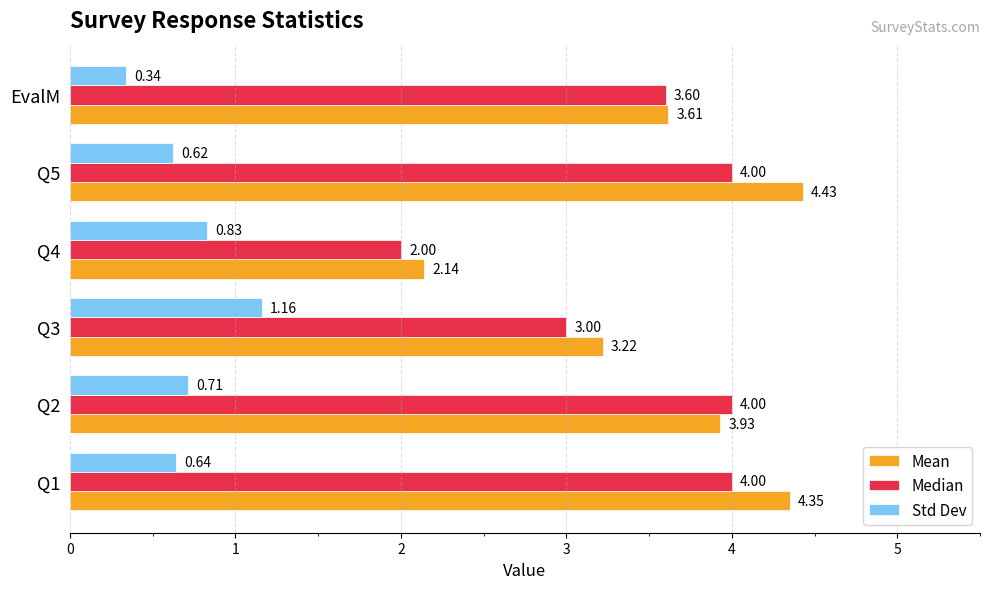

What is the sum of the Mean values at Q2 and EvalM?

7.5